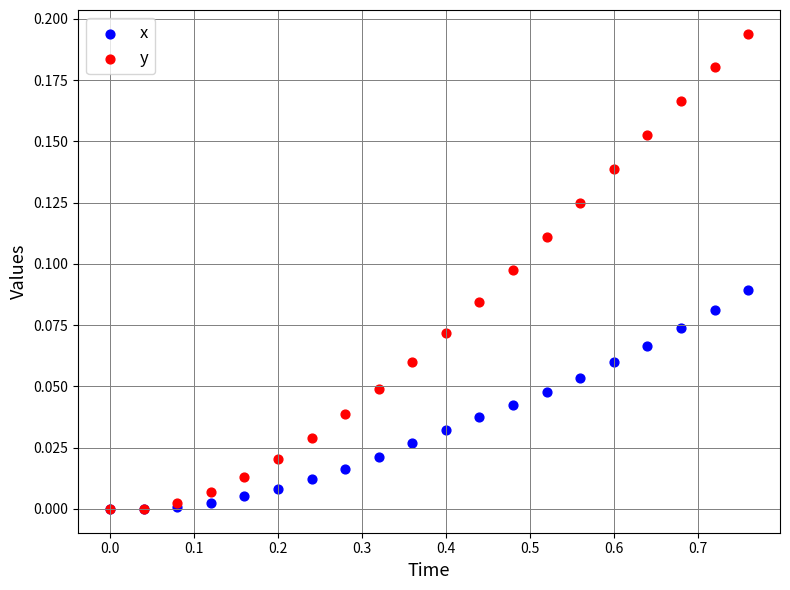

What are all the series names shown in the legend?

x, y